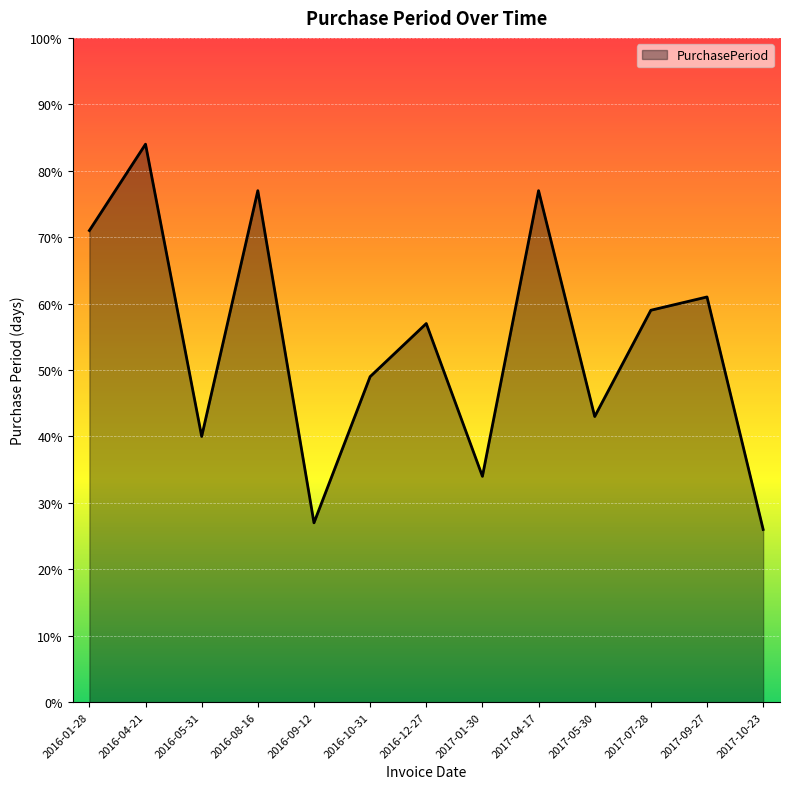

What is the difference between the maximum and second lowest values?

57